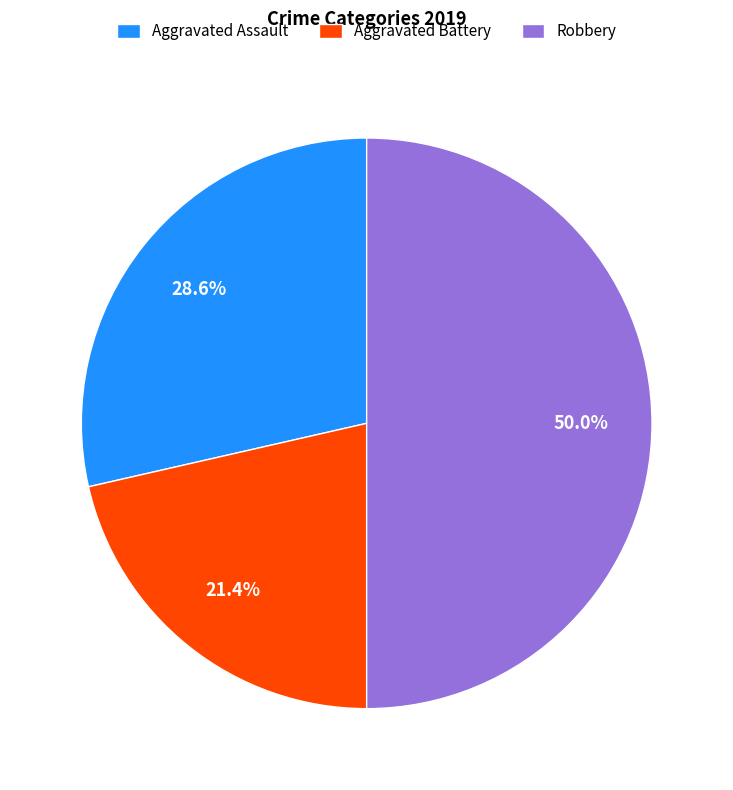

Which category has the biggest portion of the pie?

Robbery